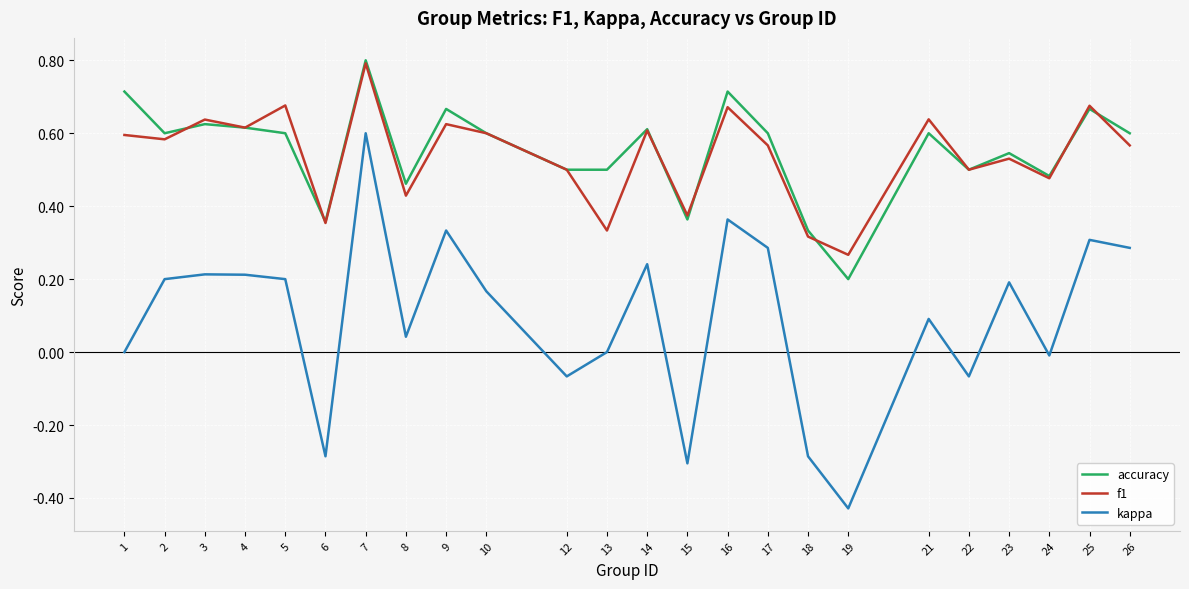

How many interior local peaks does the accuracy series have?

8